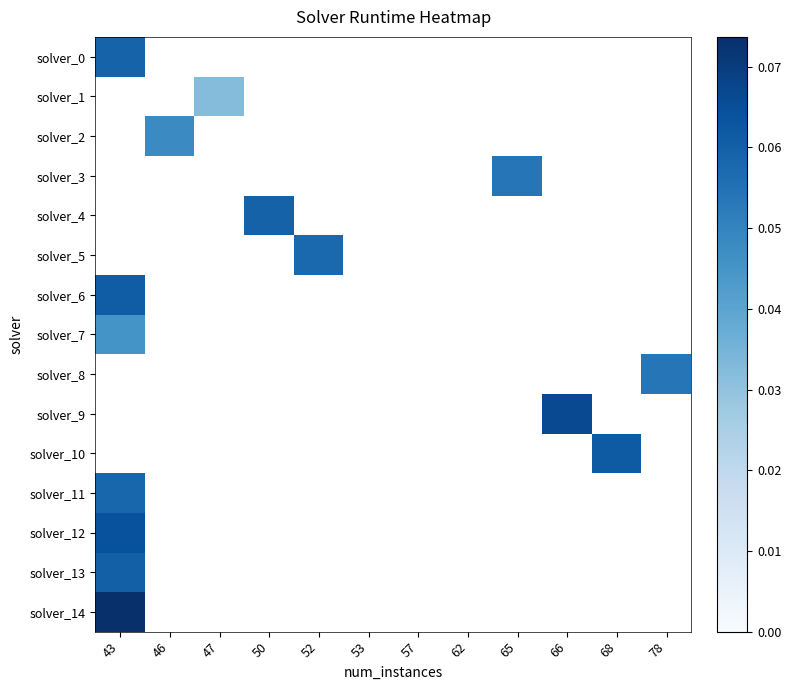

What is the greatest value displayed?

0.1